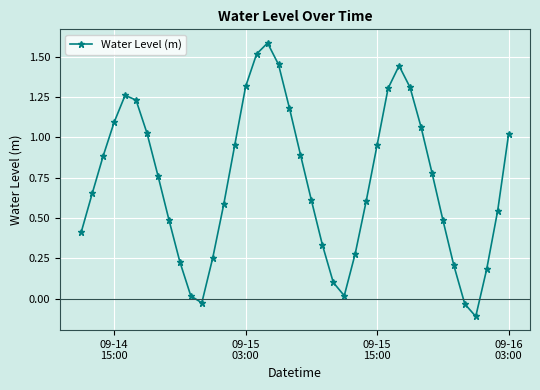

What is the sum of all values?

28.9